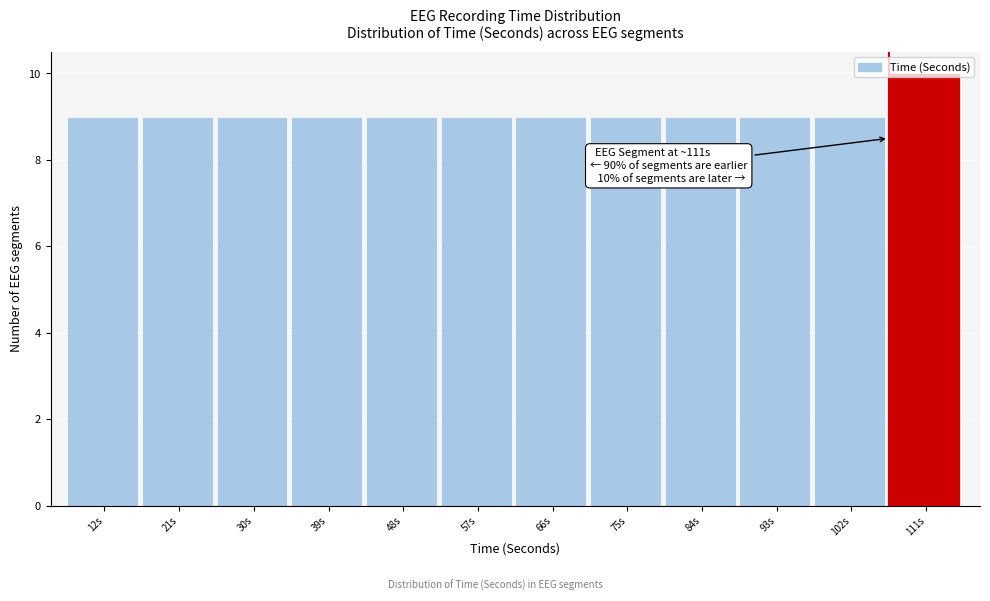

What is the average value?

9